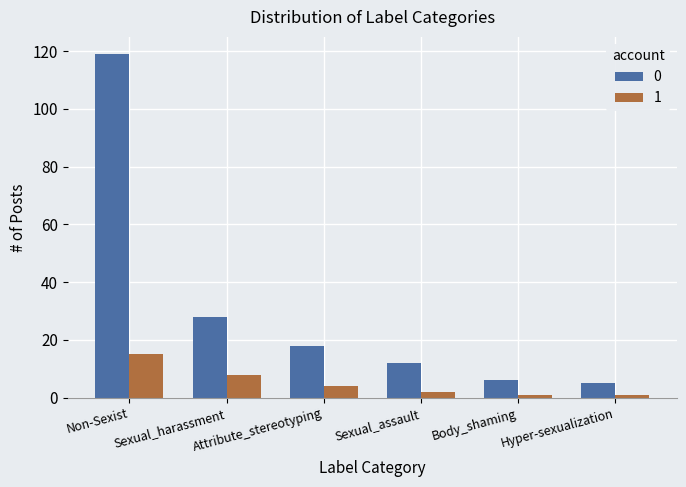

What is the total value across all series at Attribute_stereotyping?

22